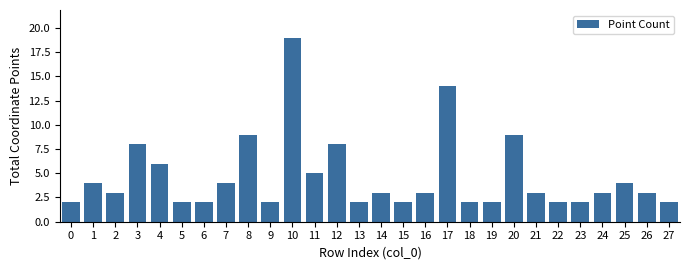

What is the value of the 11th bar from the left?

19